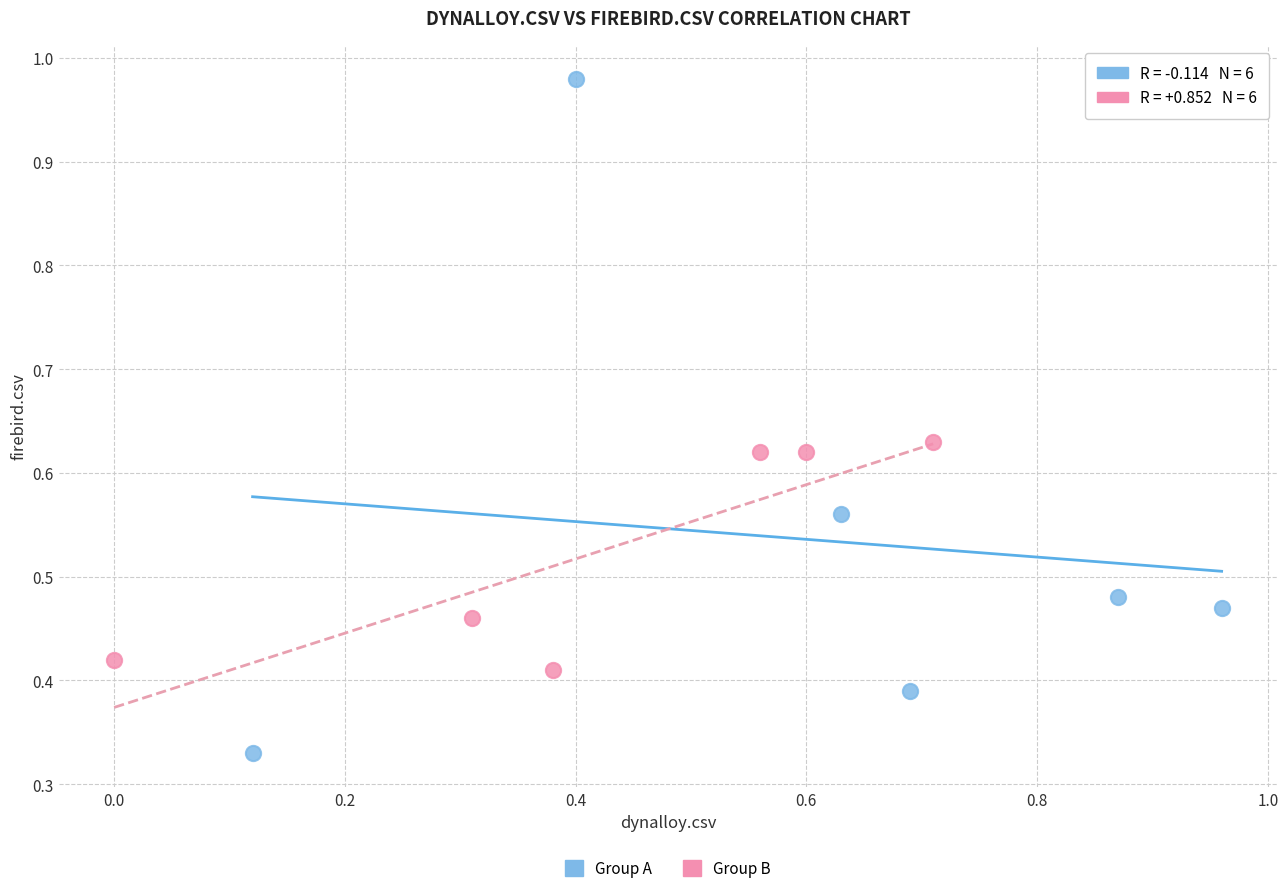

Which series reaches the maximum Y coordinate?

Group A